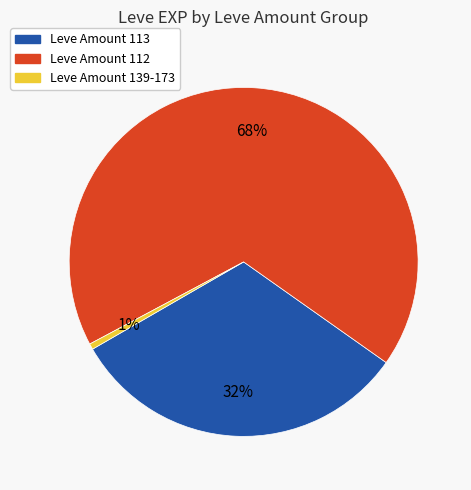

What is the smallest slice in the pie chart?

Leve Amount 139-173